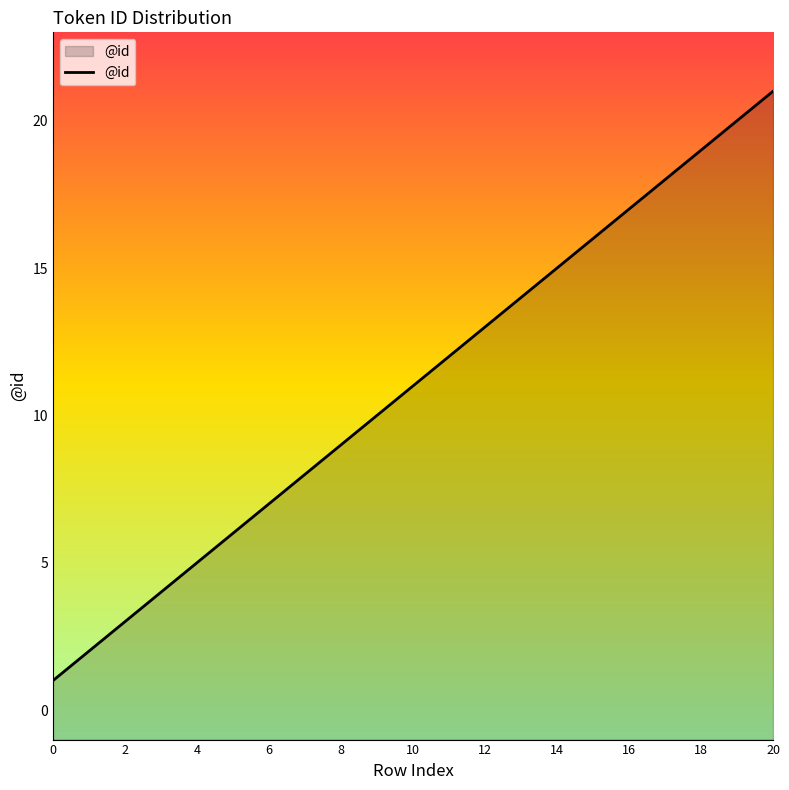

What is the value of the 12th point from the left?

12